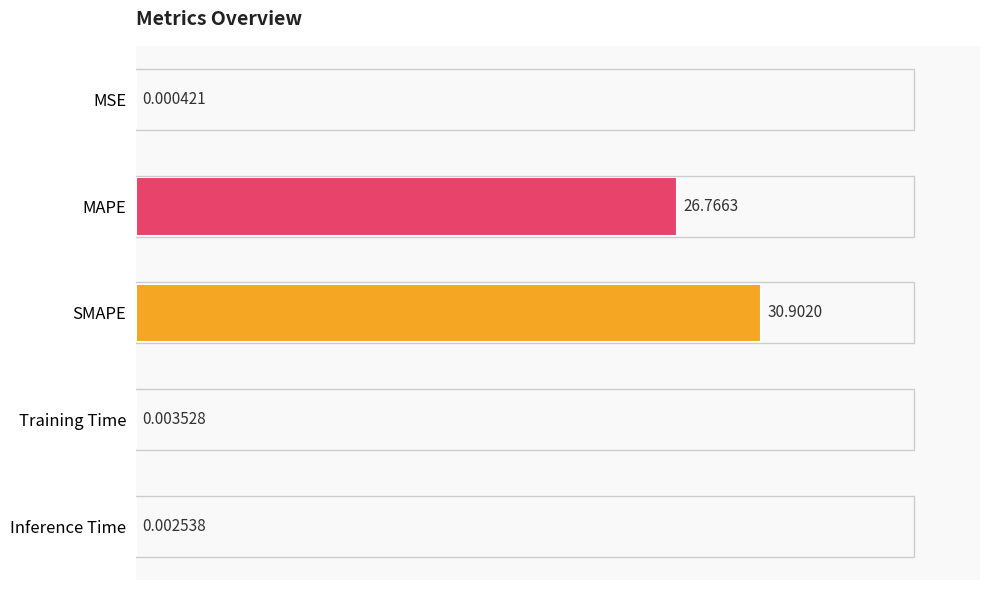

Which has a higher value, Training Time or MSE?

Training Time